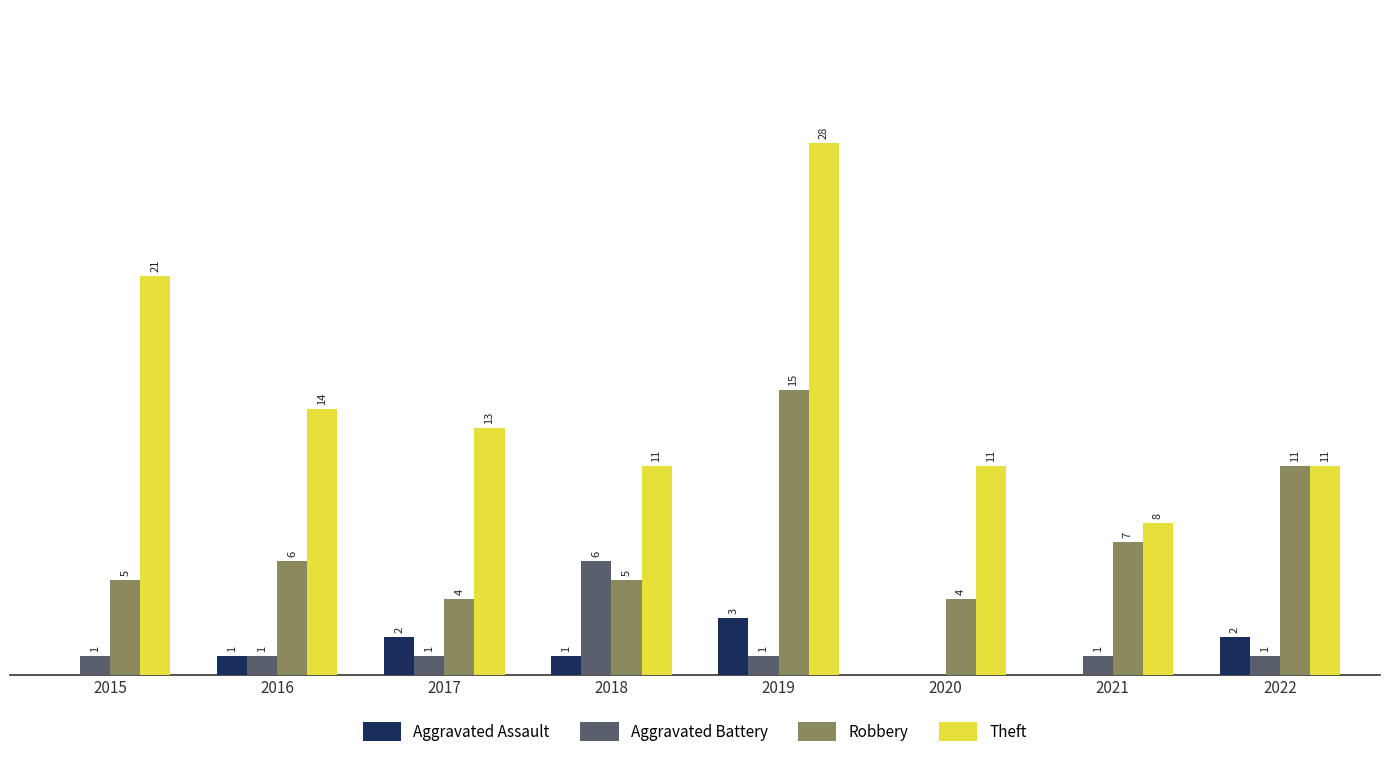

Which series has the largest total across all categories?

Theft